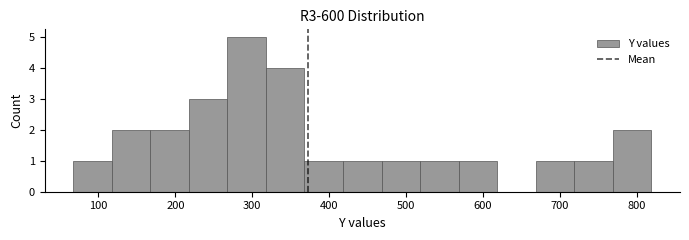

How tall is the bar that spans 270 to 320 on the x-axis? Neither the bar edges nor the heights are printed on the chart, so give them approximately, as read against the axes.

5